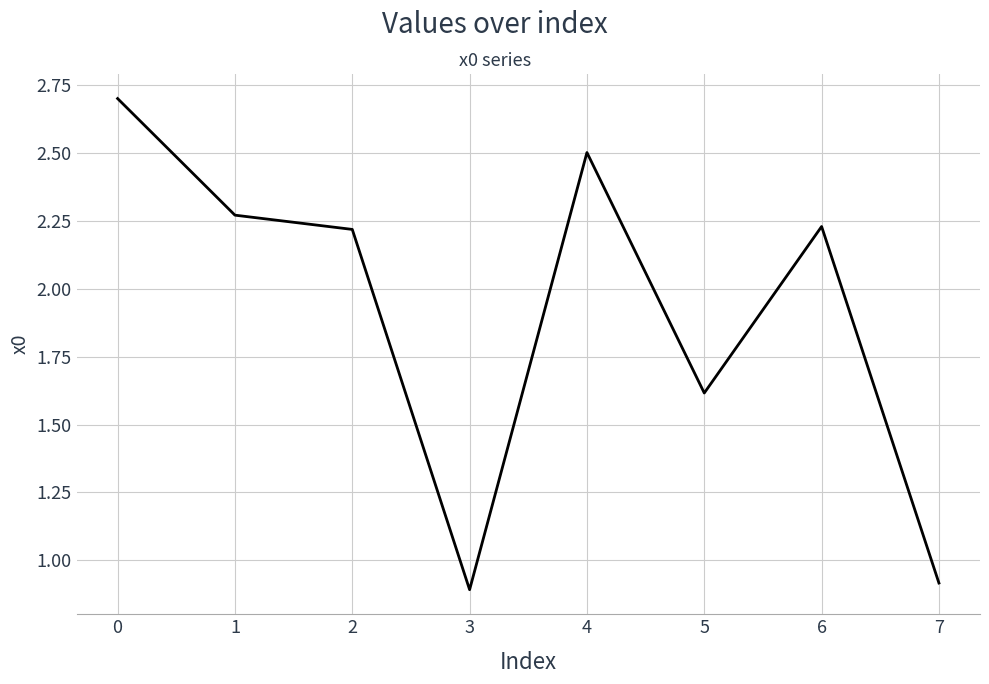

Where is the first local maximum?

4